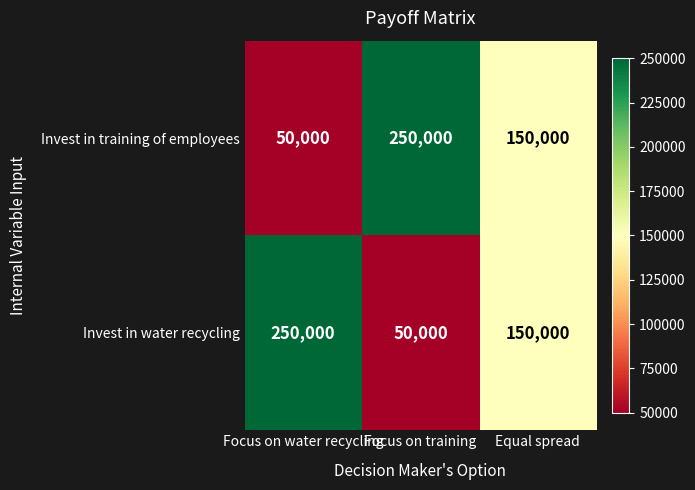

What is the difference between the second highest and minimum values in the Invest in training of employees series?

100000